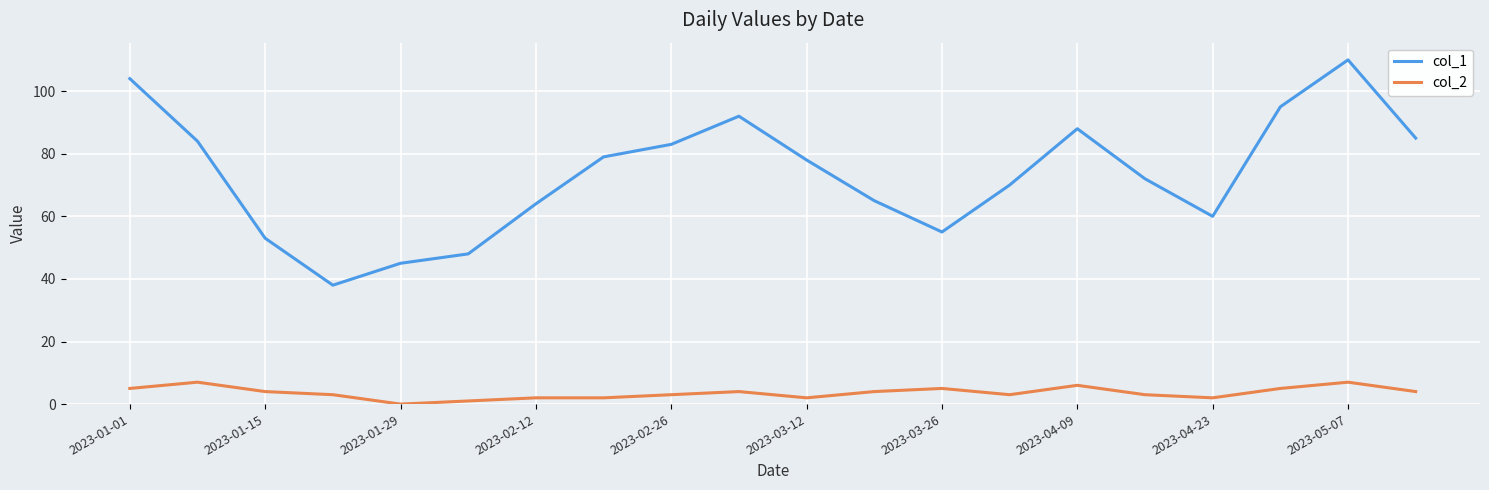

Which series has the largest total across all categories?

col_1